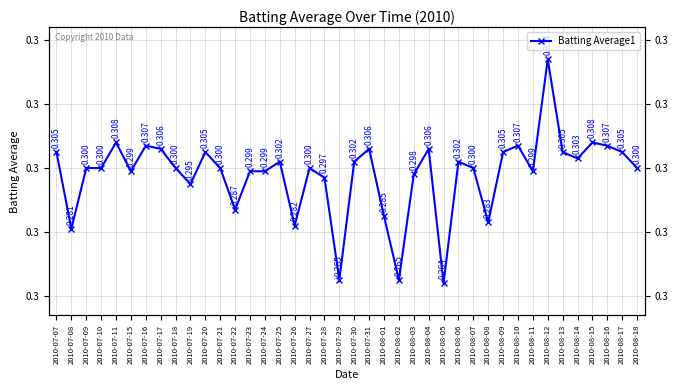

At which label is the value closest to 0?

2010-08-05